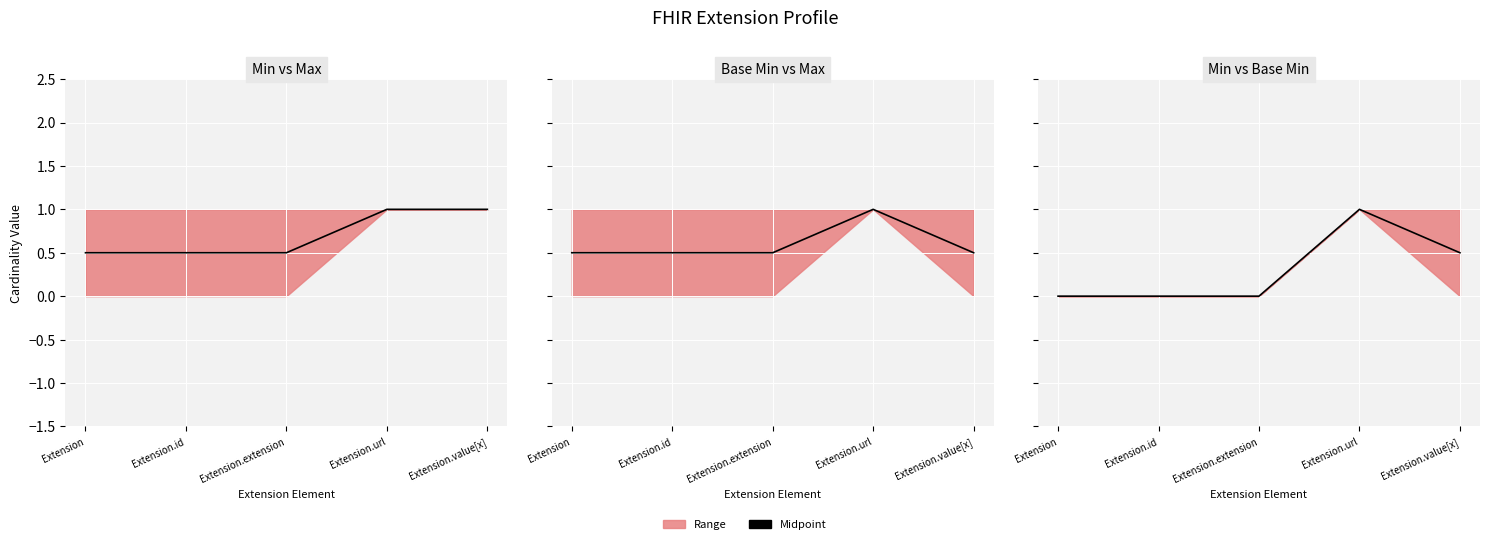

What is the sum of all values?

1.5